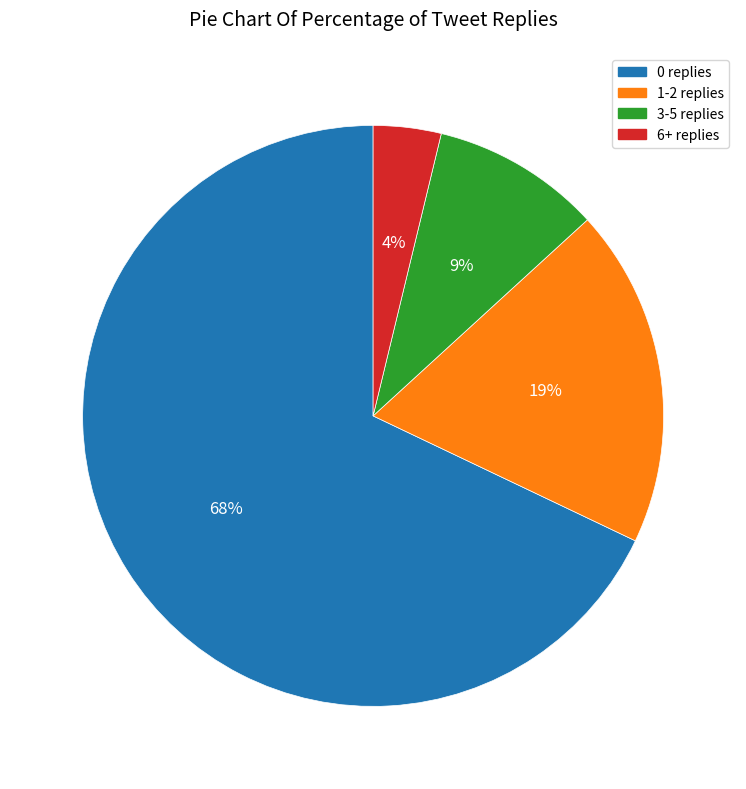

Is it true that 1-2 replies is 19% of the pie?

True